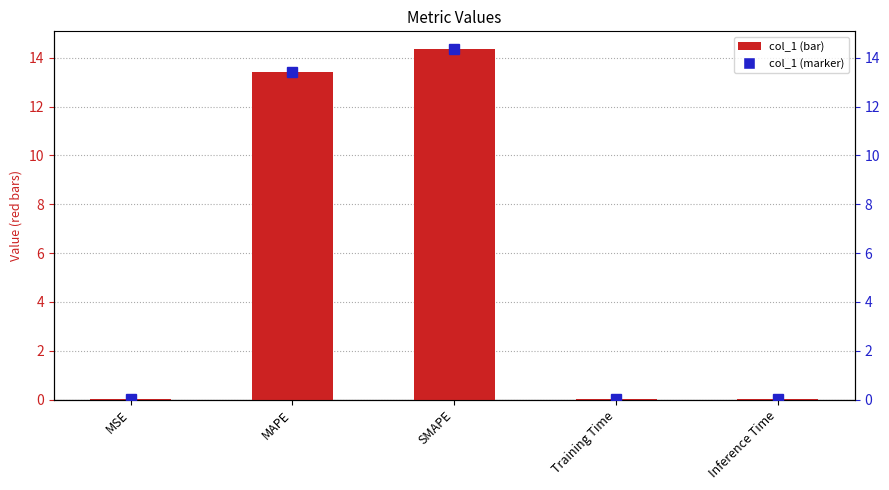

At which category is the sum across all series the highest?

SMAPE